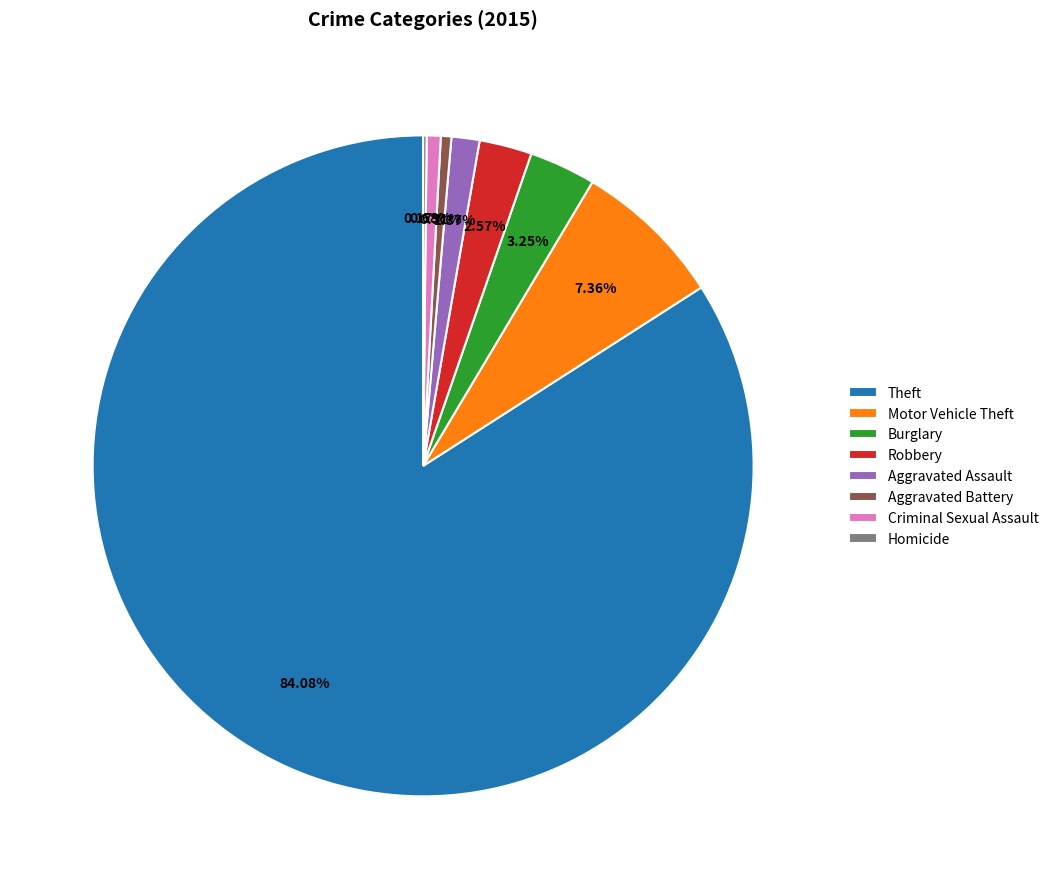

Approximately how many times larger is the value at Theft compared to Robbery?

32.7